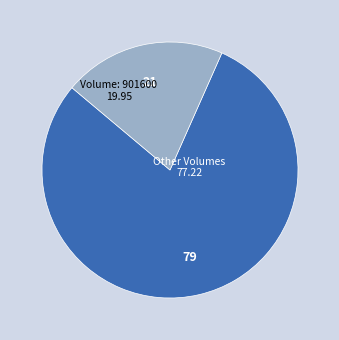

How many segments does this pie chart have?

2